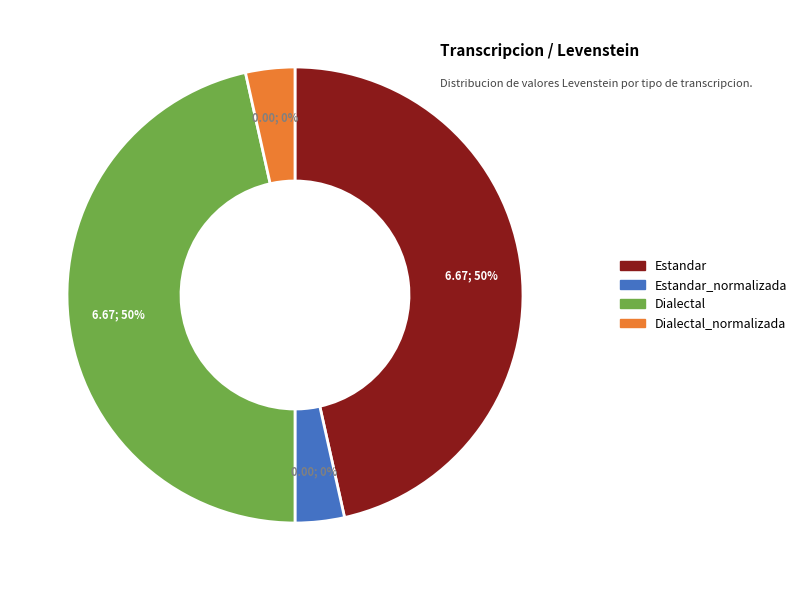

Rank the categories by value from lowest to highest.

Estandar_normalizada, Dialectal_normalizada, Estandar, Dialectal